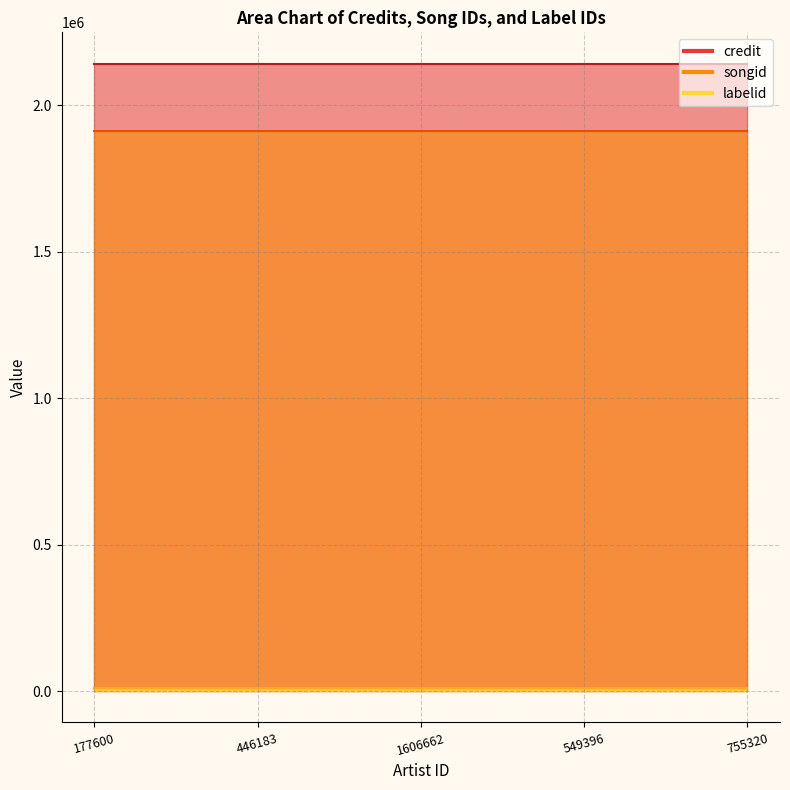

Count the number of data series in this chart.

3